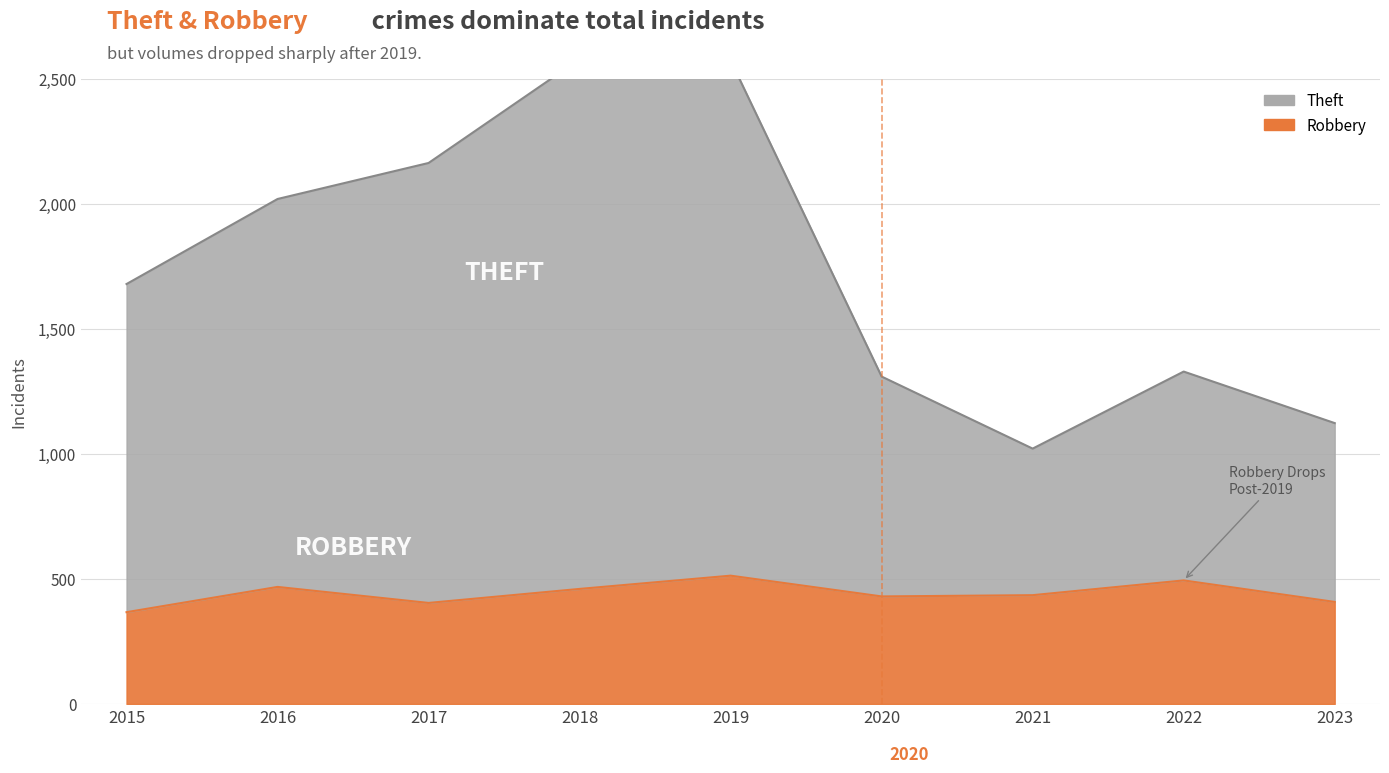

How many series are shown in this chart?

2